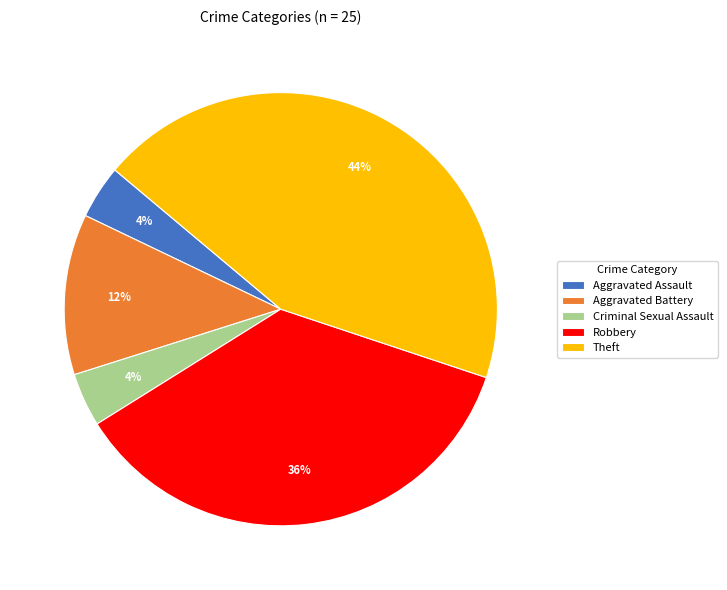

Is it true that Aggravated Battery is 21% of the pie?

False